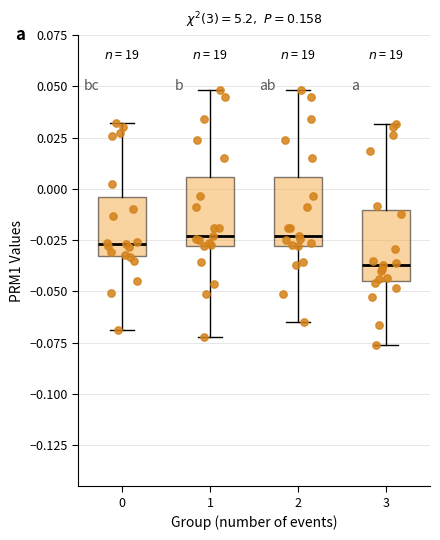

Which box's median line is the lowest?

3